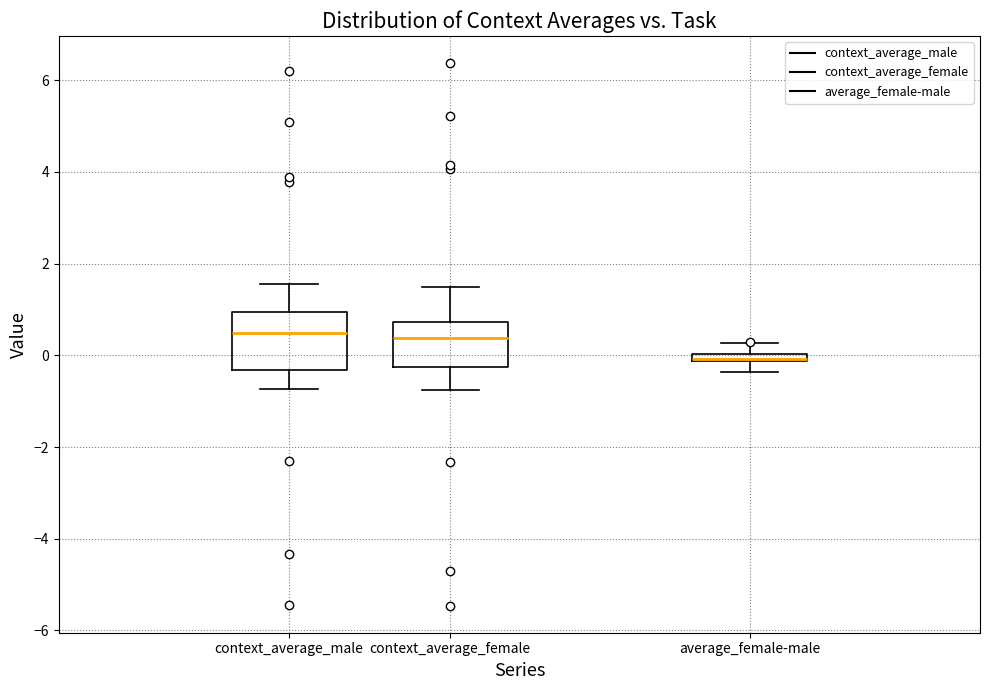

Where is the lower edge of the box for context_average_male on the y-axis? The values are not printed on the chart, so give them approximately, as read against the axis.

-0.4